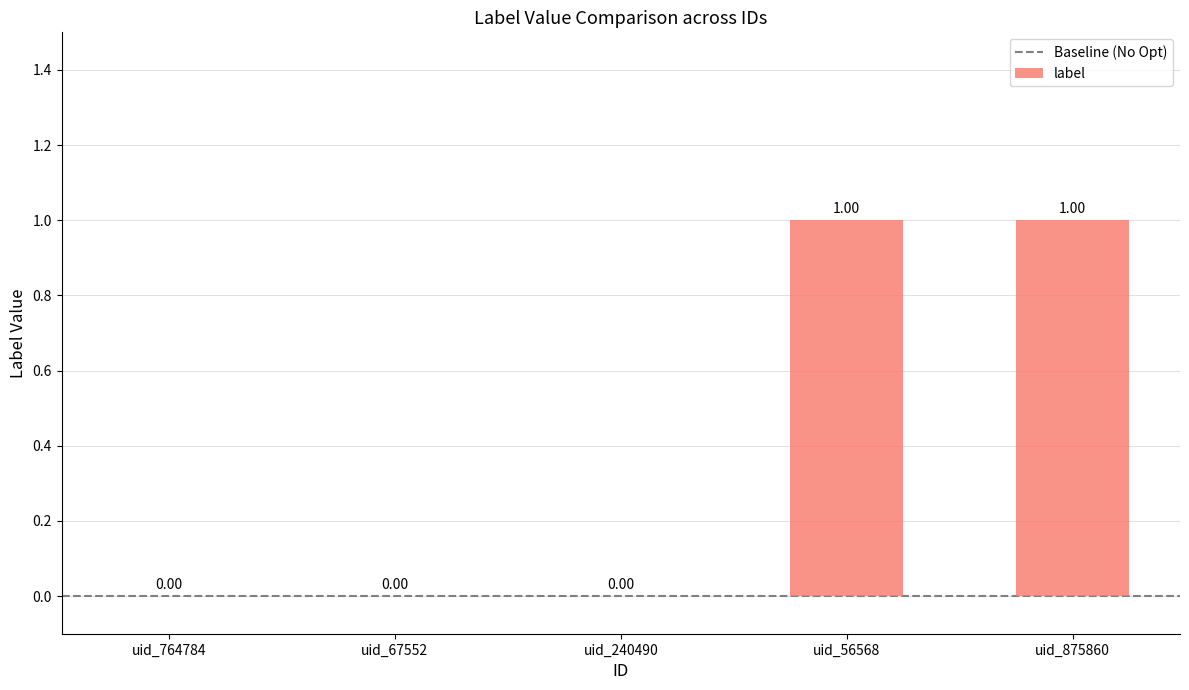

Between uid_67552 and uid_875860, which is larger?

uid_875860